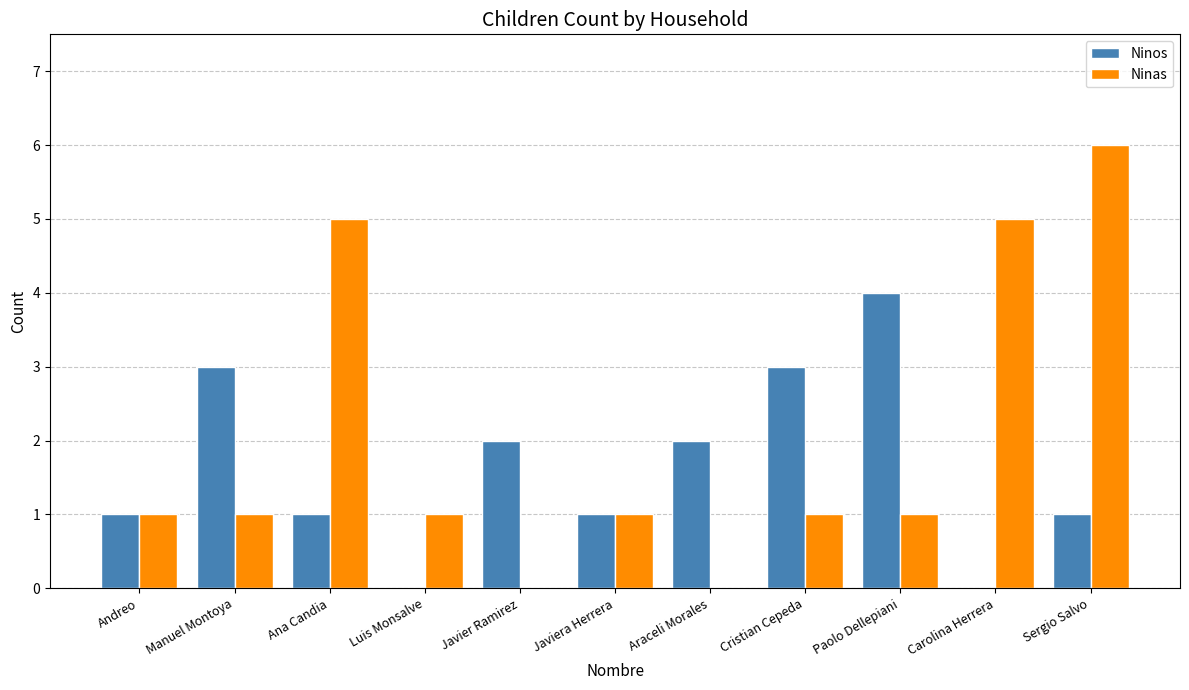

True or false: Ninos has a value of 5 at Manuel Montoya.

False